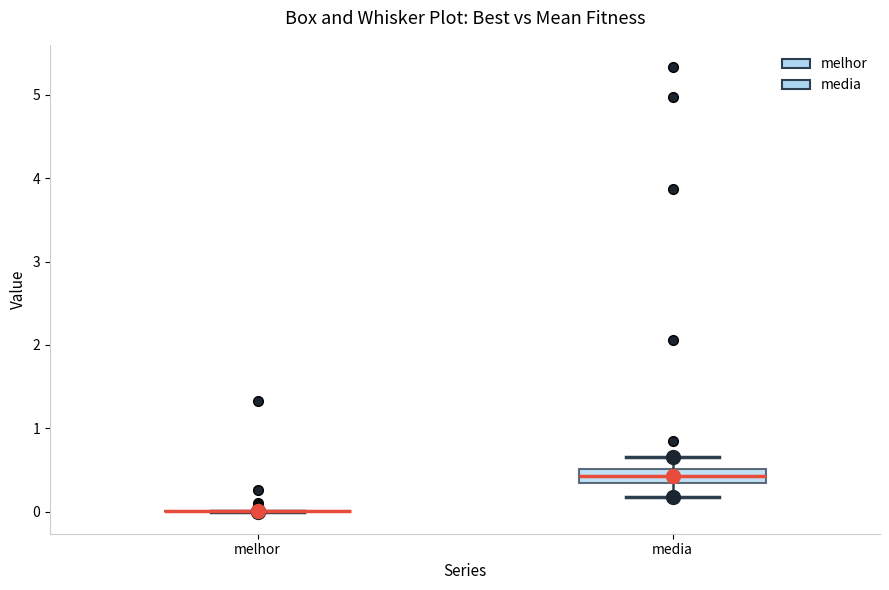

Reading left to right, read every box against the y-axis: the position of its median line, the range the box covers, and the ends of its whiskers. The values are not printed on the chart, so give them approximately, as read against the axis.

melhor: box collapsed to a line at 0.0, whiskers 0.0 to 0.0
media: median 0.4, box 0.3 to 0.5, whiskers 0.2 to 0.7